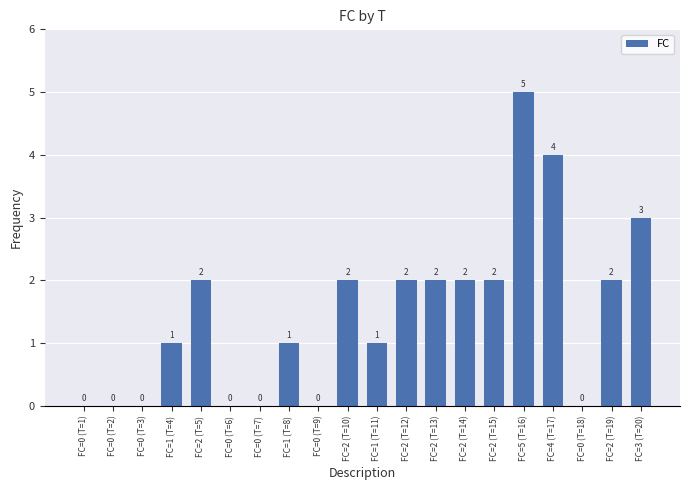

What is the ratio of the value at FC=3 (T=20) to the value at FC=2 (T=12)?

1.5